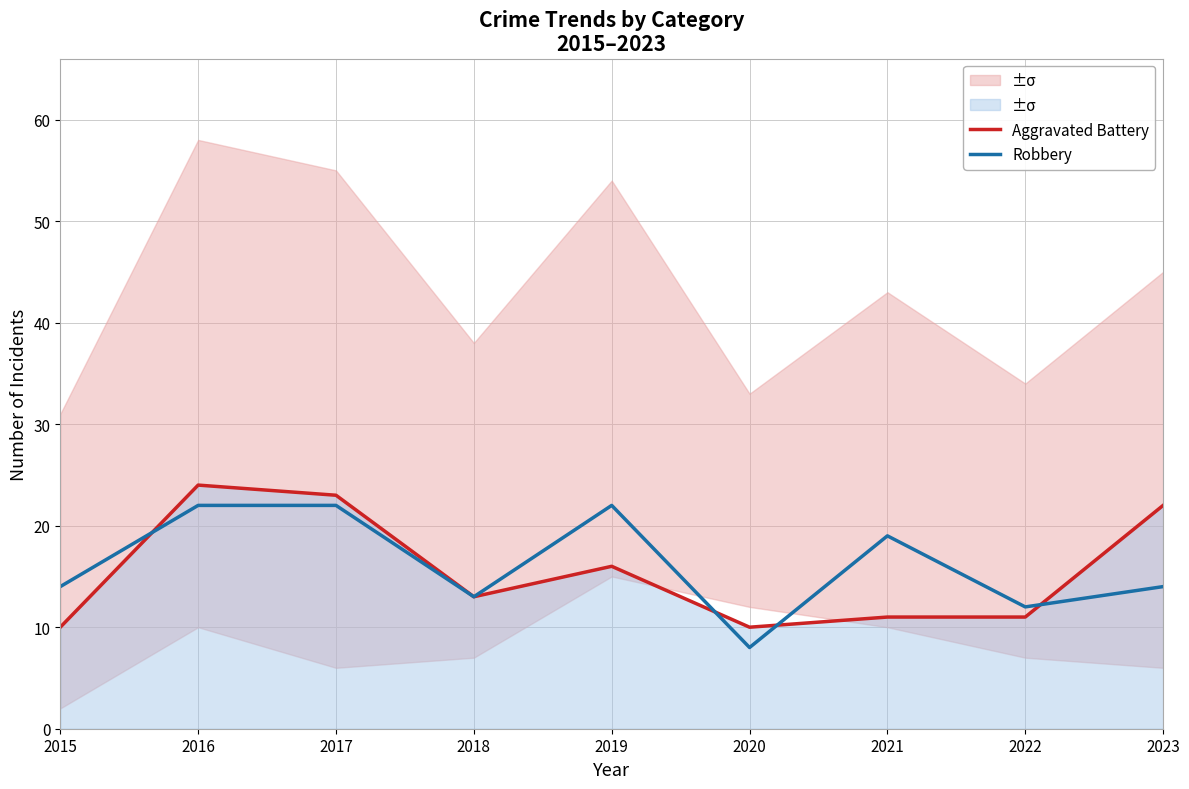

How many interior local valleys does the Aggravated Battery series have?

2